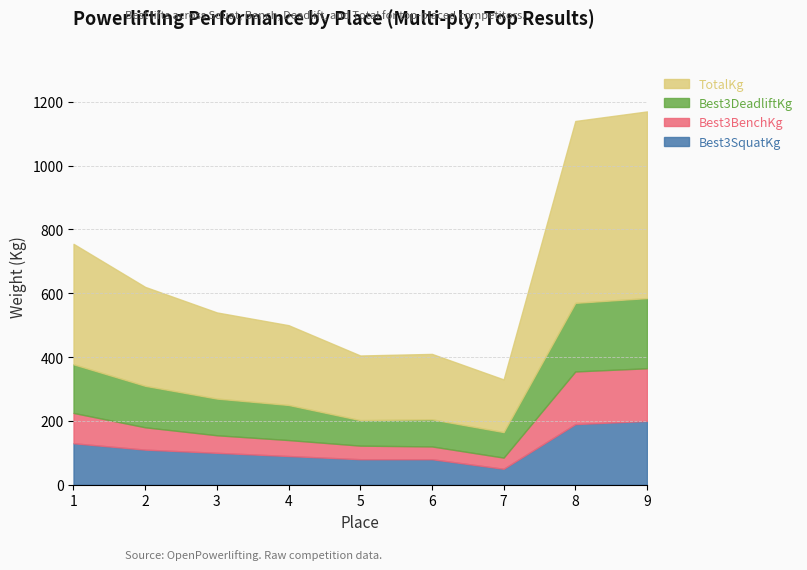

What are all the series names shown in the legend?

TotalKg, Best3DeadliftKg, Best3BenchKg, Best3SquatKg